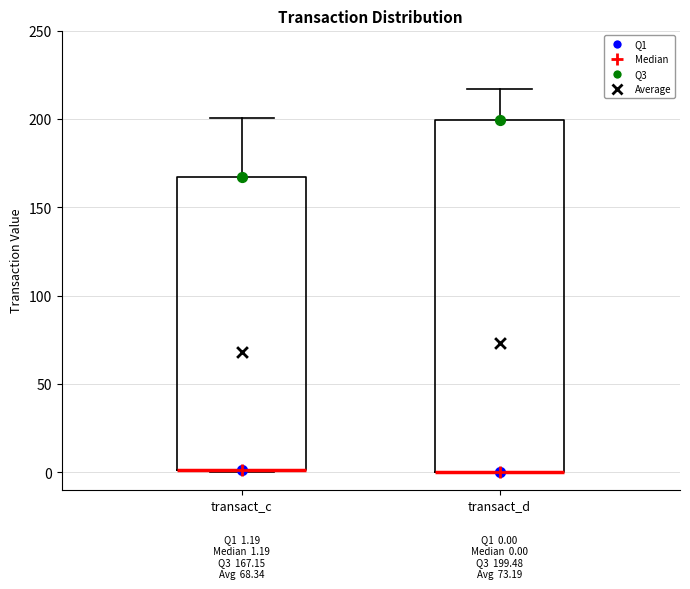

Which box is the tallest, from its lower edge to its upper edge?

transact_d